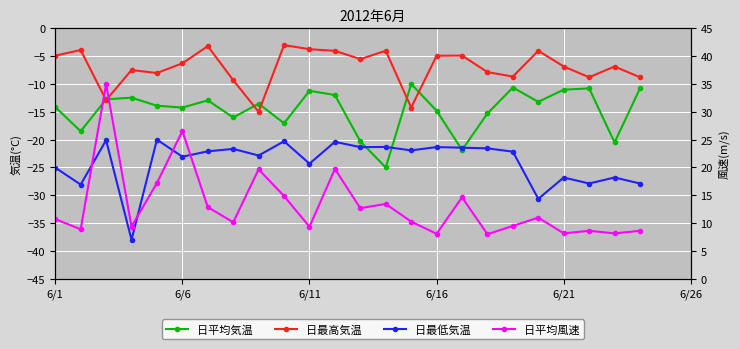

How many interior local valleys does the 日最高気温 series have?

7